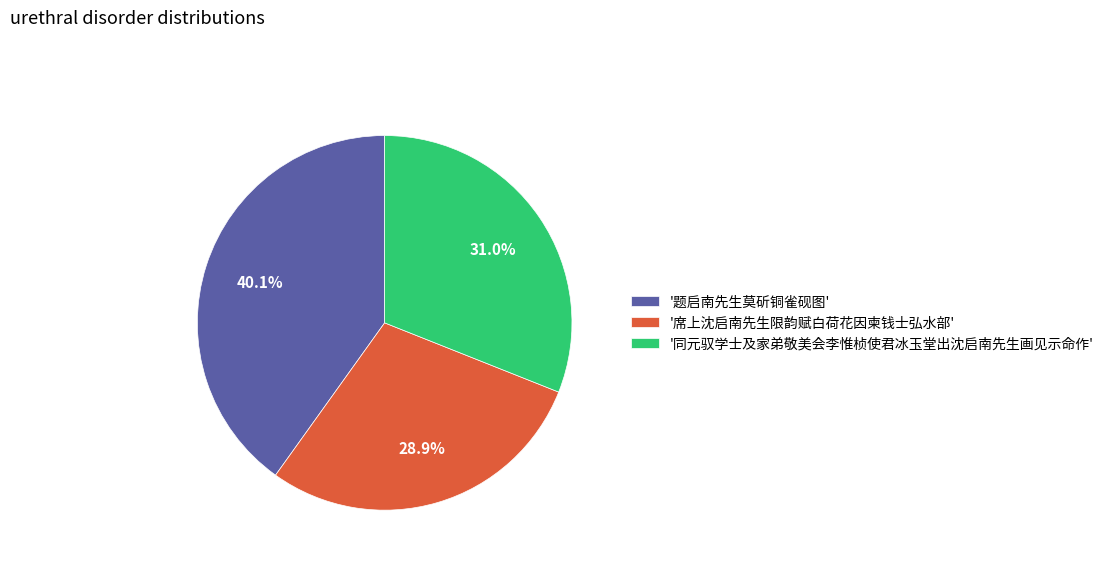

Which category has the smallest portion of the pie?

'席上沈启南先生限韵赋白荷花因柬钱士弘水部'